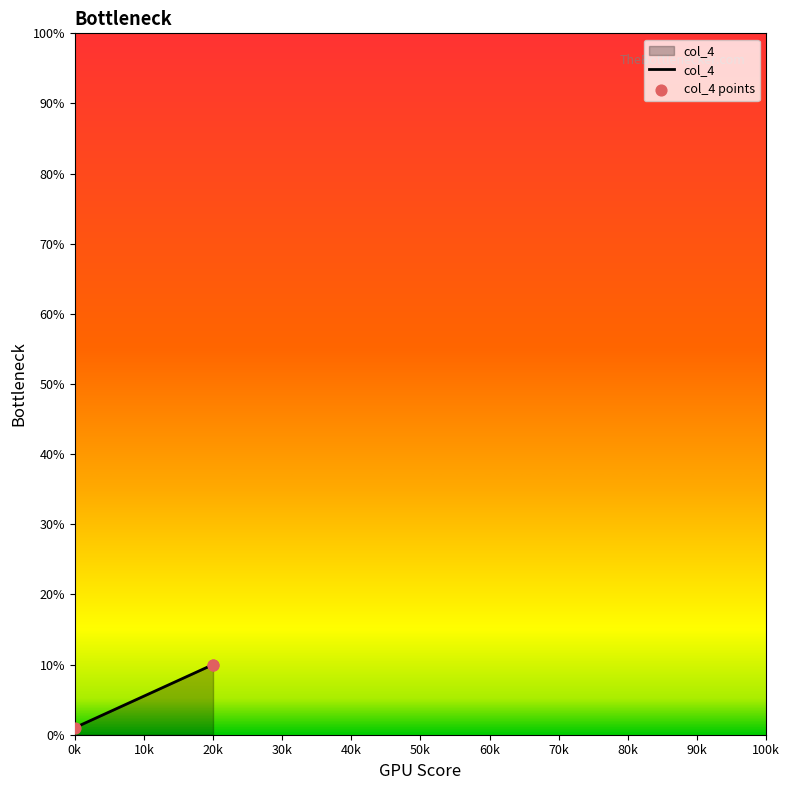

What are all the series names shown in the legend?

col_4, col_4 points